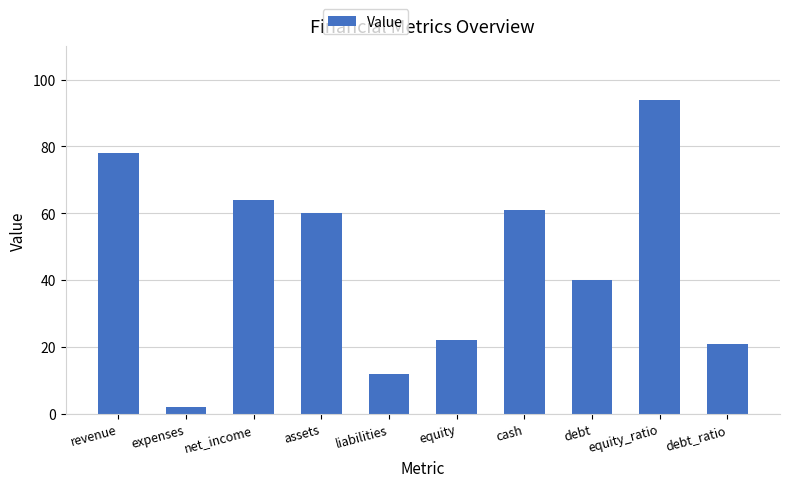

At which label is the value closest to 48?

debt